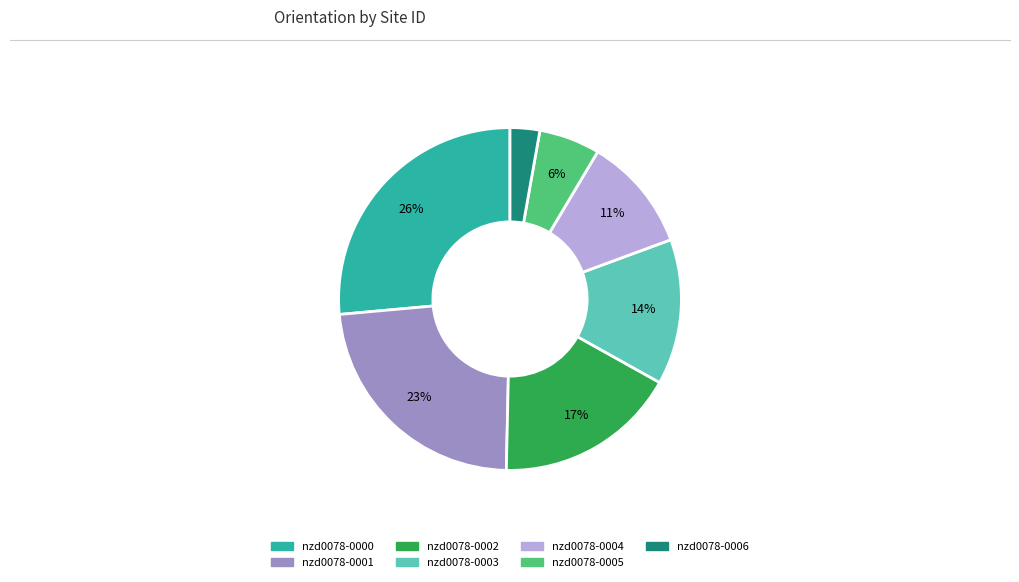

How many segments does this pie chart have?

7